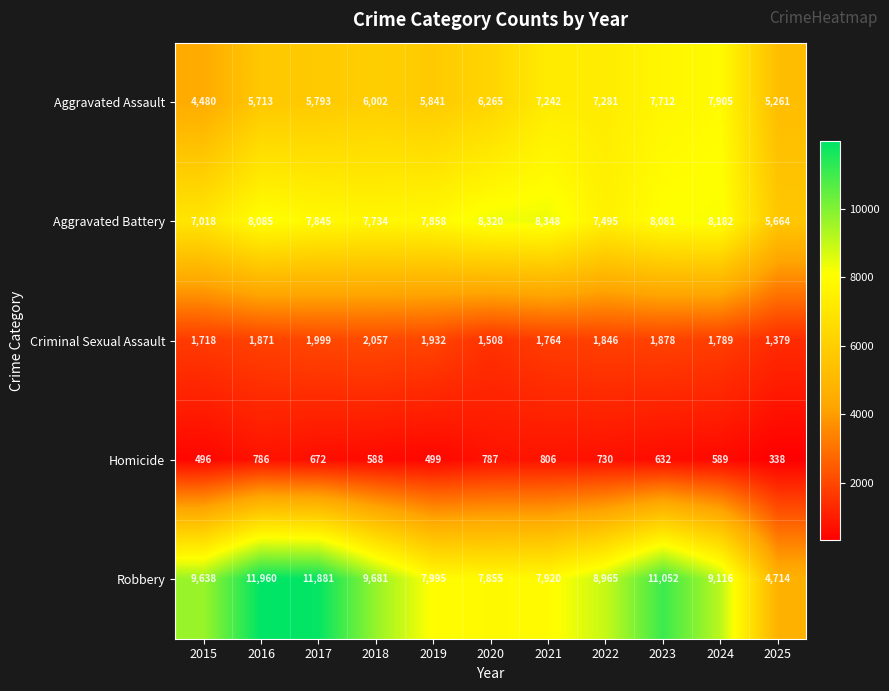

True or false: Criminal Sexual Assault has a value of 2057 at 2018.

True